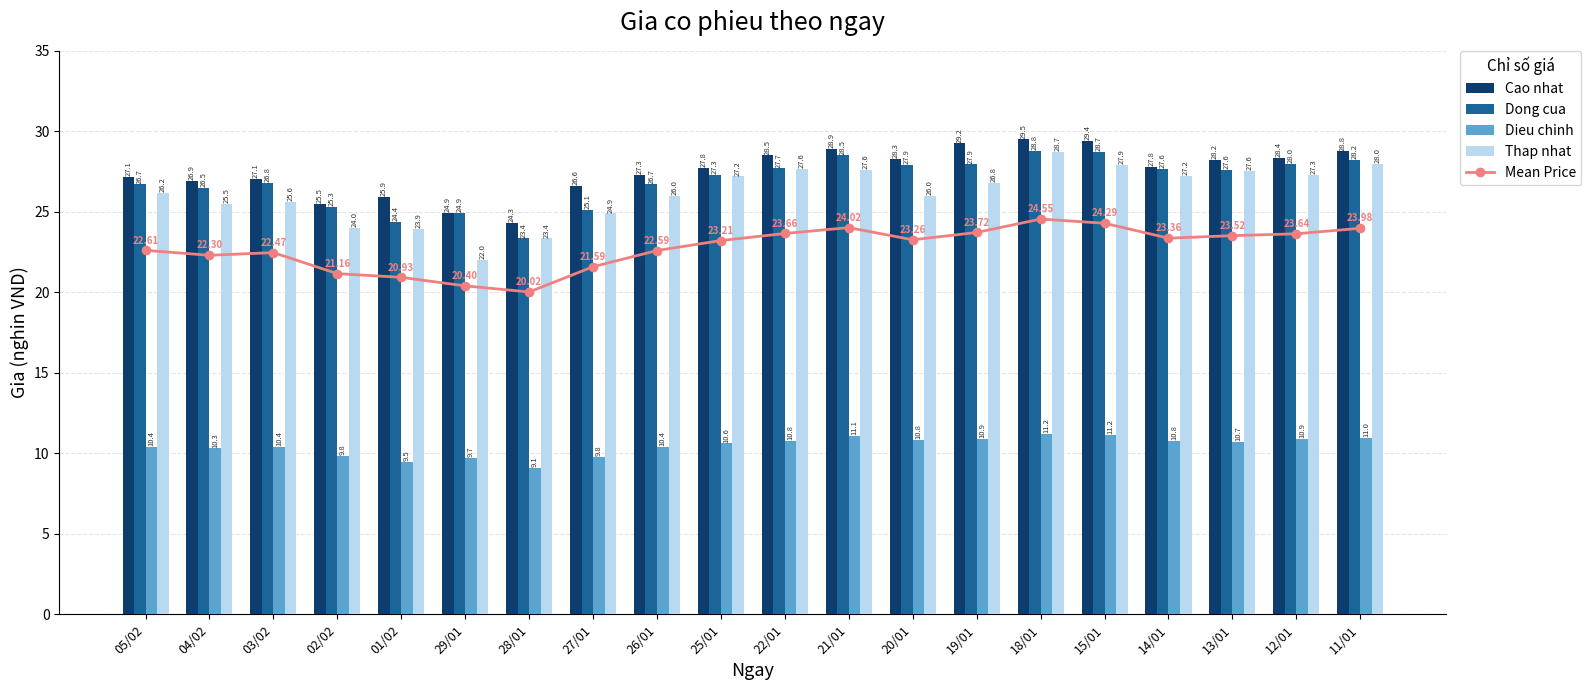

The value of Thap nhat at 26/01 is 26.0. True or false?

True